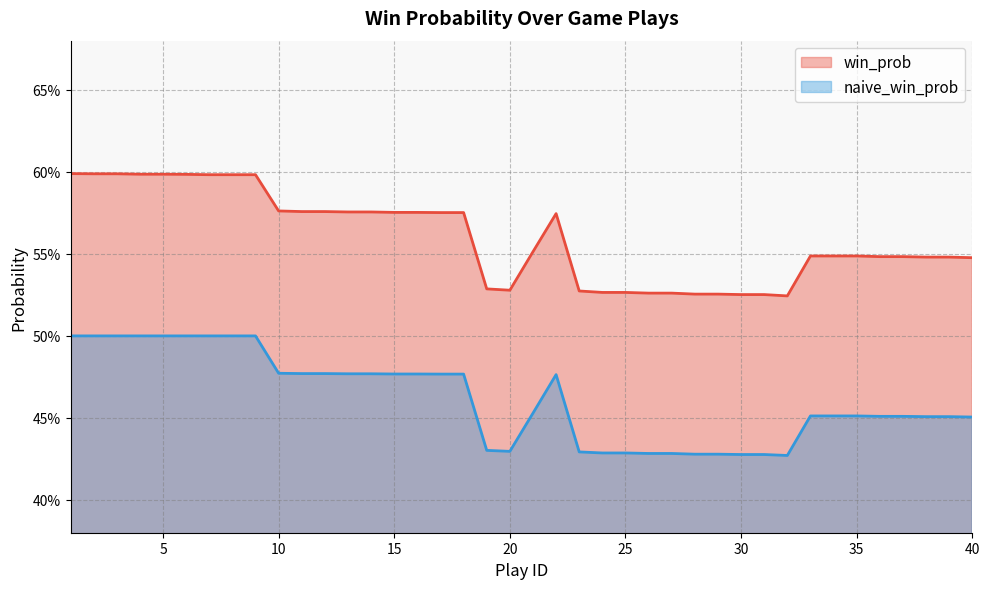

What are all the series names shown in the legend?

win_prob, naive_win_prob